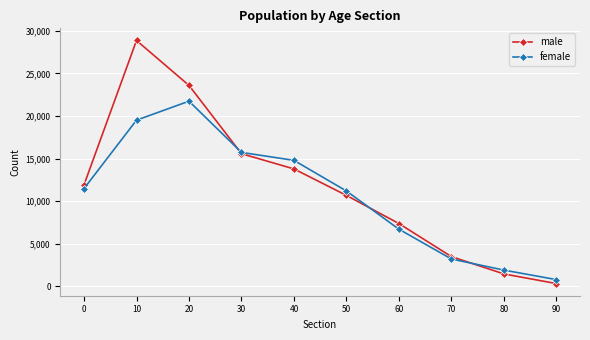

What are all the series names shown in the legend?

male, female